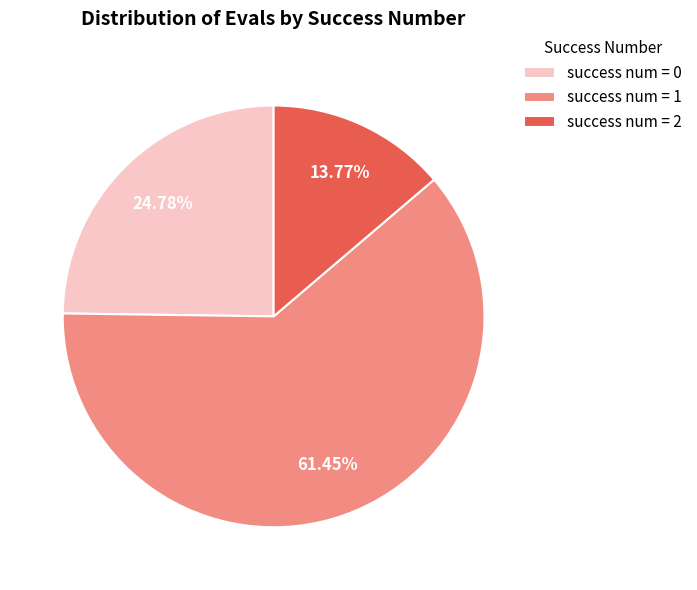

Rank the categories by value from lowest to highest.

success num = 2, success num = 0, success num = 1